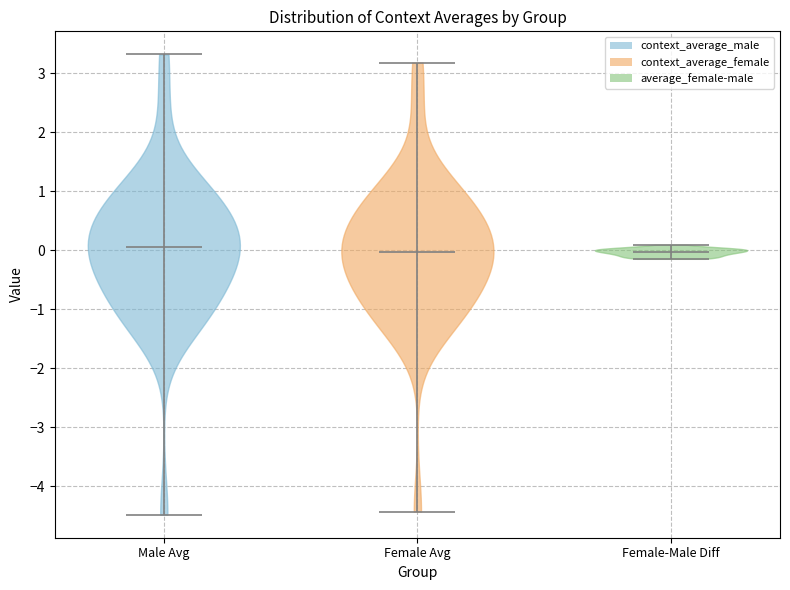

Reading left to right, read every violin against the y-axis: where its median line is, and the lowest and highest points it reaches. The values are not printed on the chart, so give them approximately, as read against the axis.

Male Avg: median line 0.1, lowest point -4.5, highest point 3.3
Female Avg: median line 0.0, lowest point -4.4, highest point 3.2
Female-Male Diff: median line 0.0, lowest point -0.1, highest point 0.1